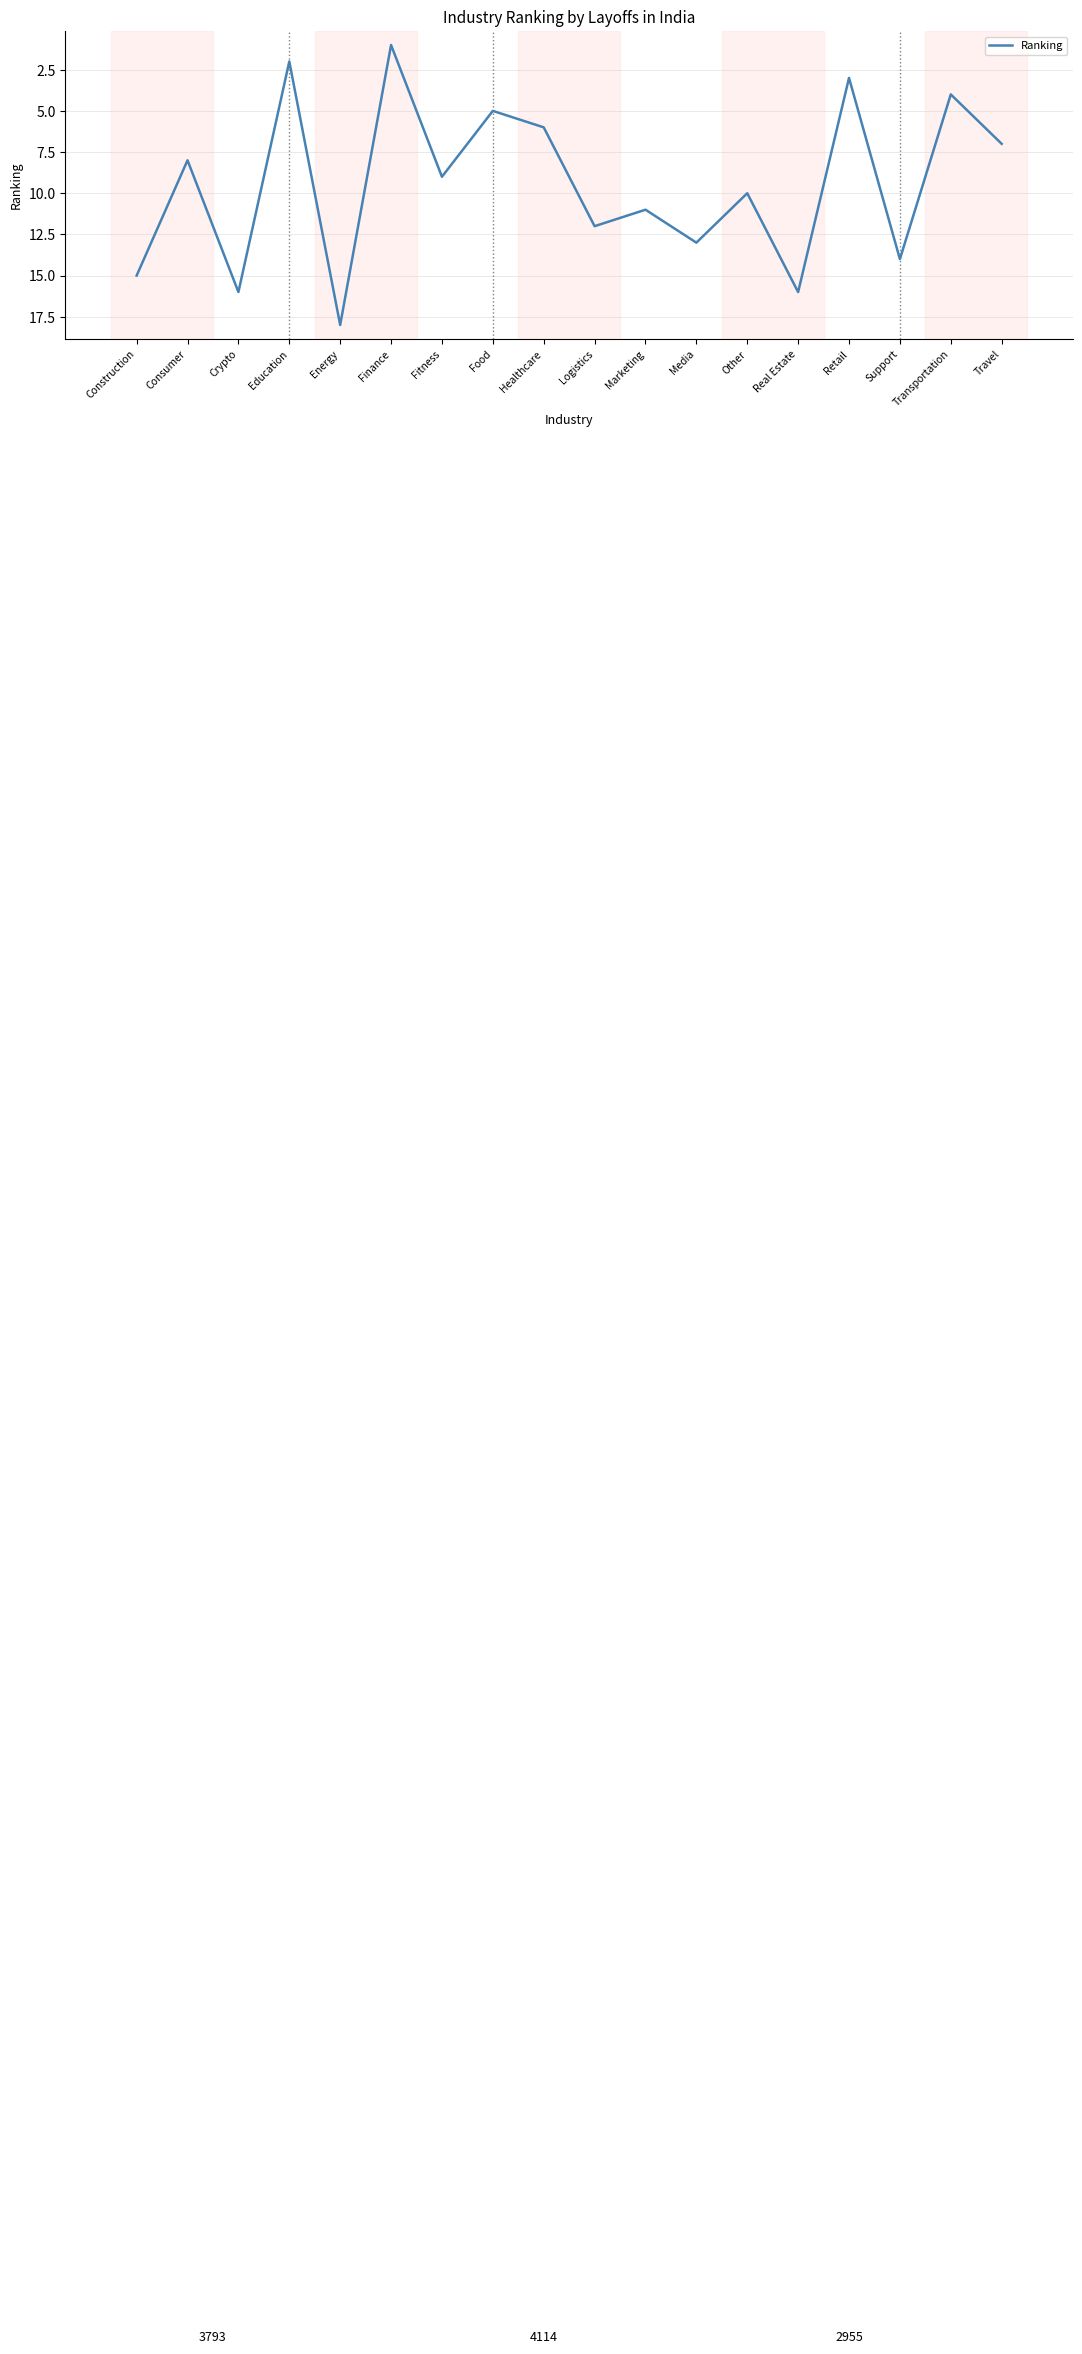

What is the difference between the maximum and second lowest values?

16